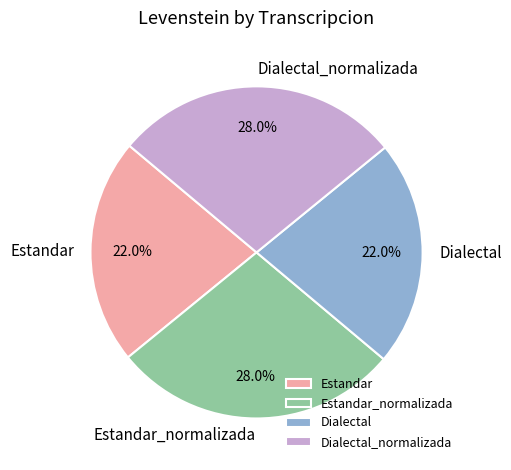

Does Estandar_normalizada account for over 50% of the chart?

No